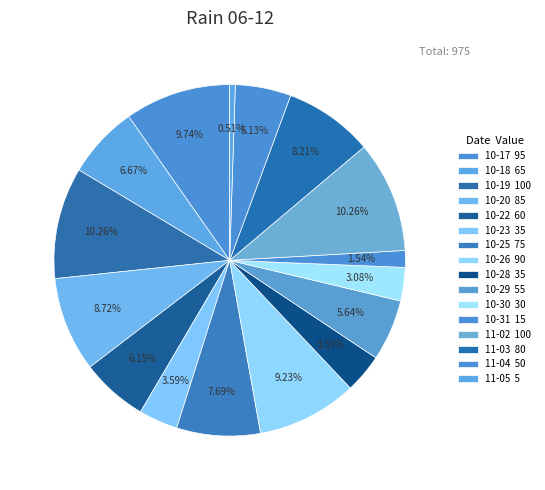

How many segments does this pie chart have?

16